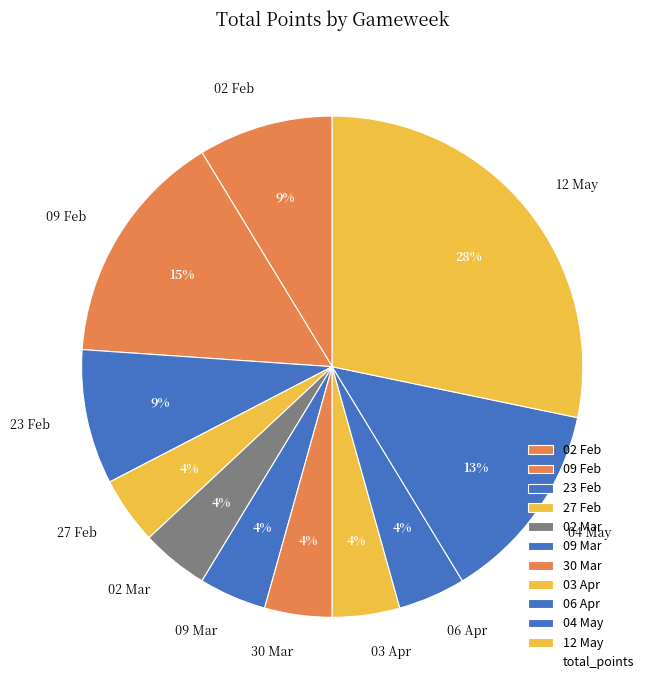

To the nearest percent, what is the average slice percentage?

9%